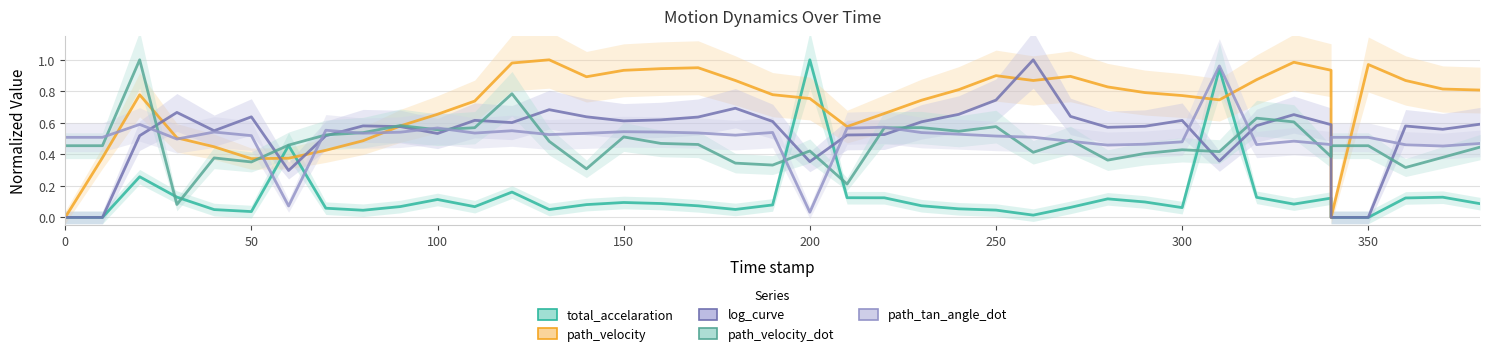

True or false: log_curve has a value of 0.9 at 12.

False